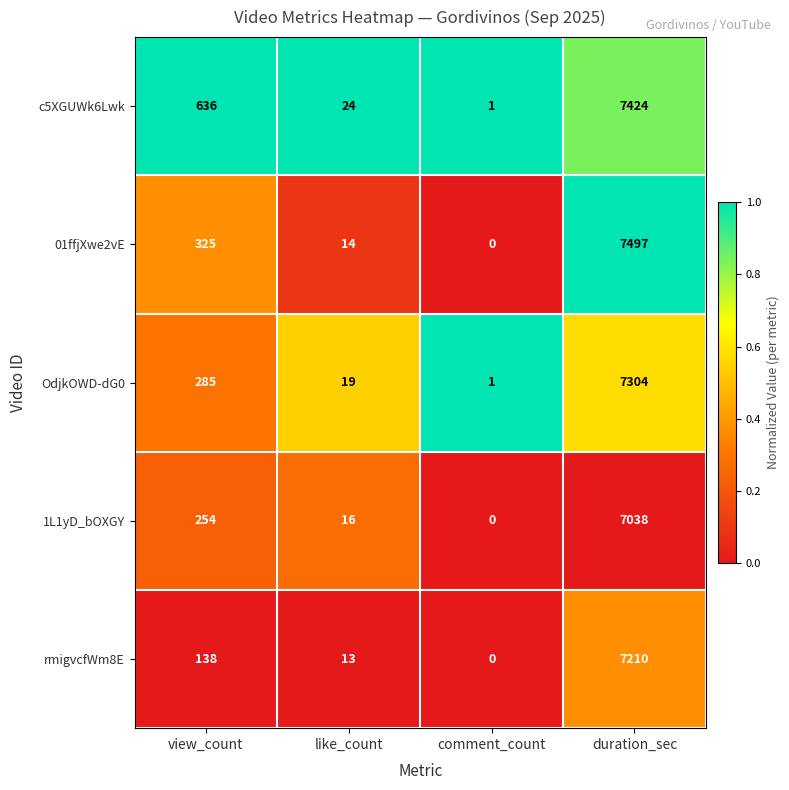

Is it true that OdjkOWD-dG0 equals 6 at like_count?

False